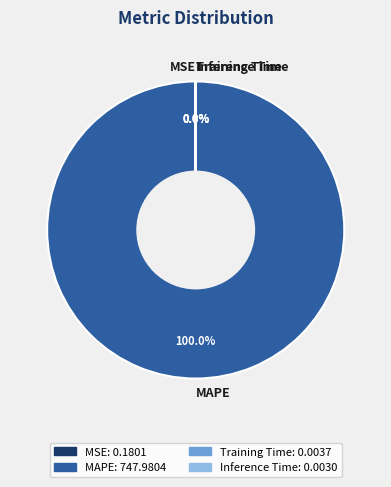

Which category has the biggest portion of the pie?

MAPE